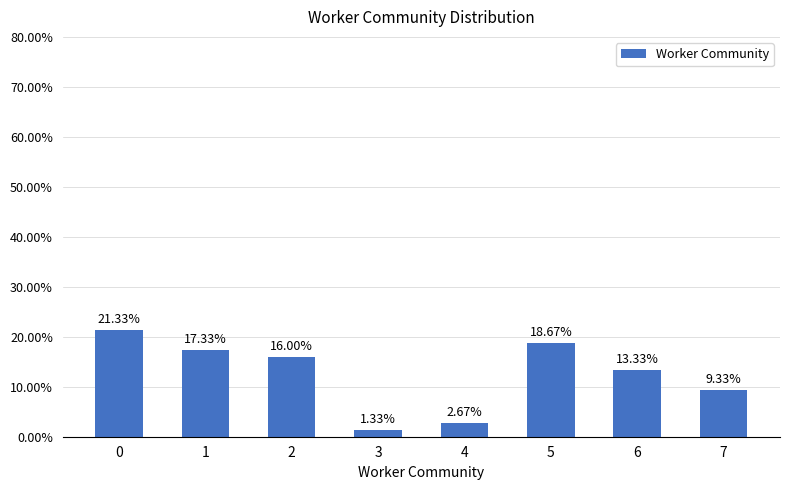

Rank the categories by value from highest to lowest.

0, 5, 1, 2, 6, 7, 4, 3